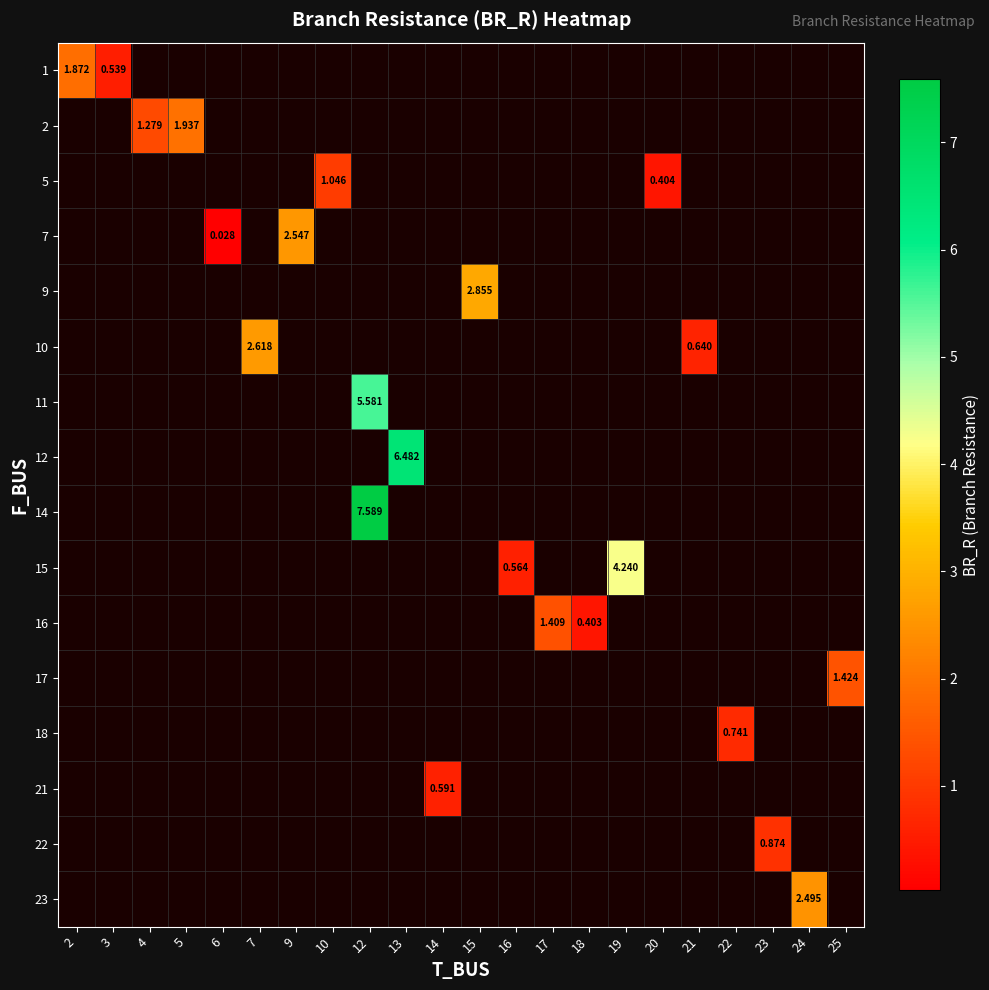

How many series are shown in this chart?

16